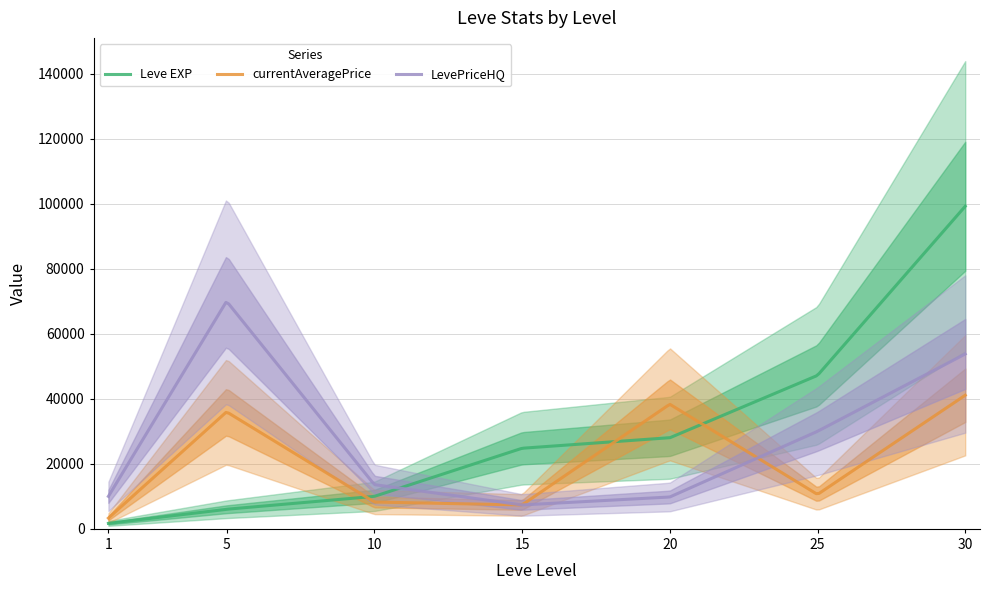

Where is the first local maximum for LevePriceHQ?

5